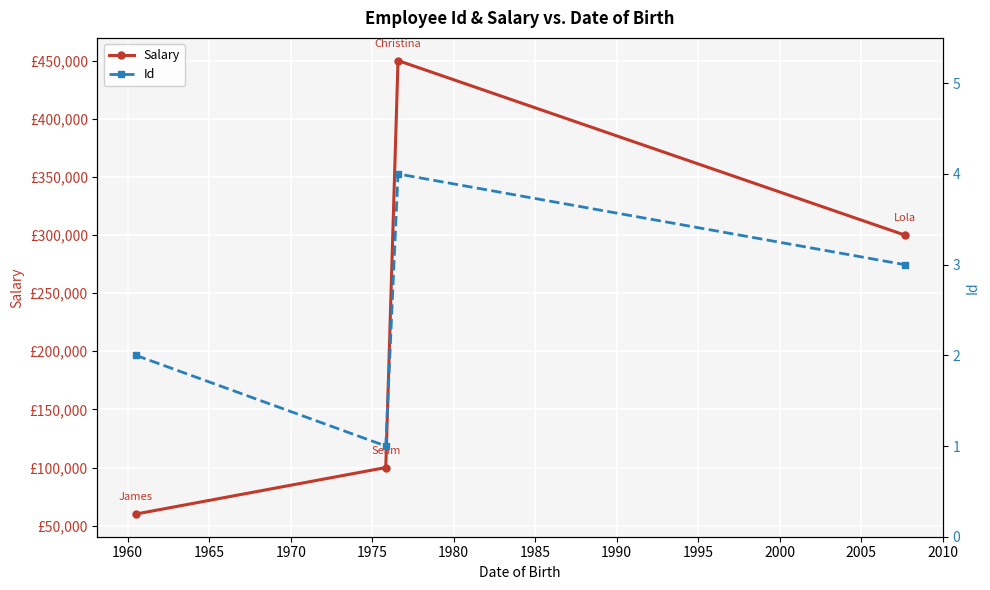

What are all the series names shown in the legend?

Salary, Id